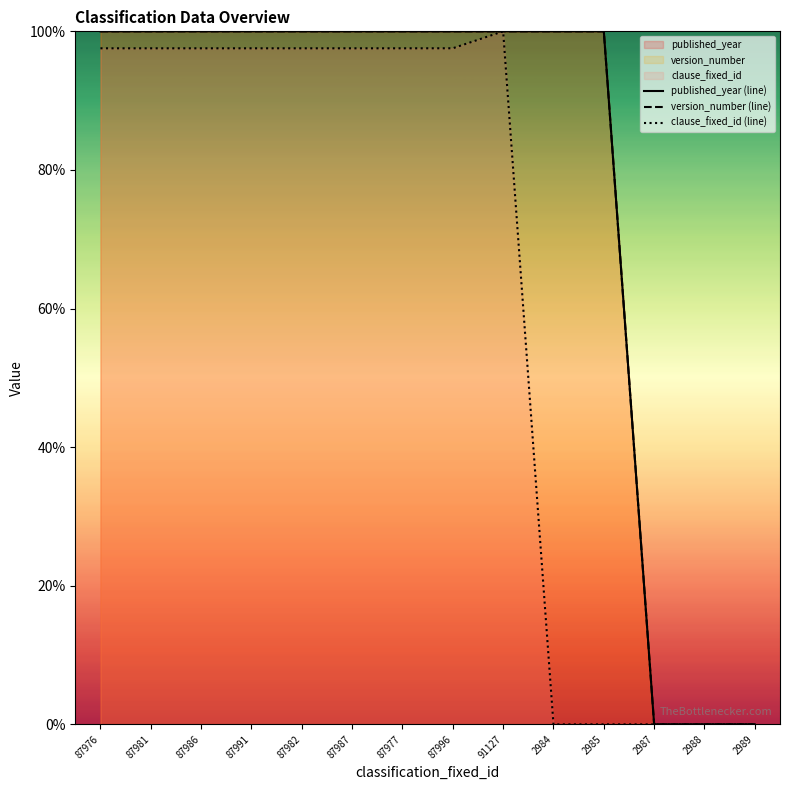

How many data points in published_year (line) are less than 100?

3